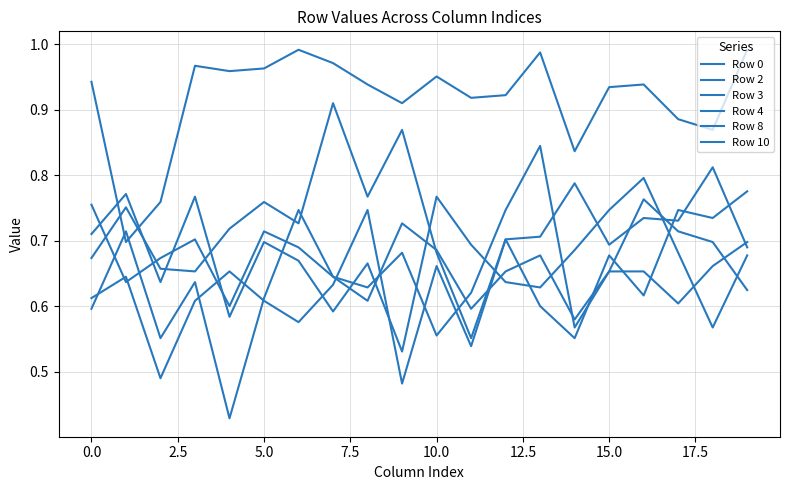

How many lines are shown in the chart?

6